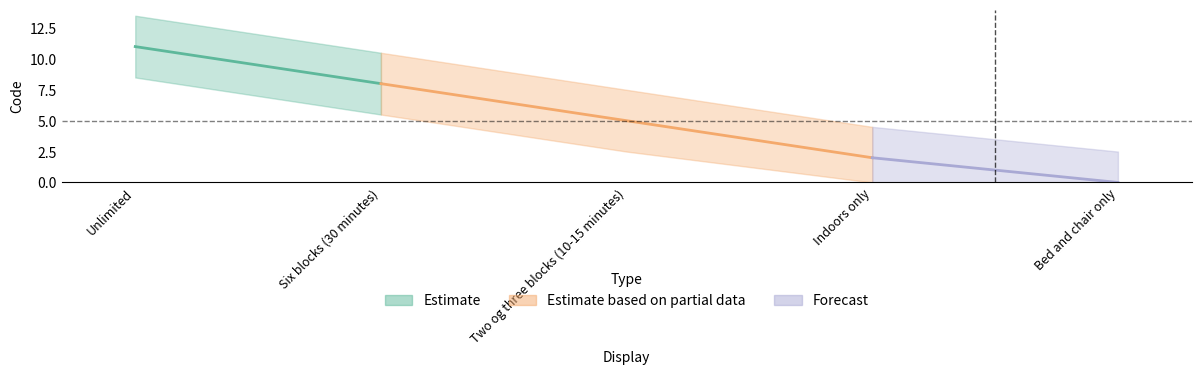

What is the label of the 3rd point from the left?

Two og three blocks (10-15 minutes)